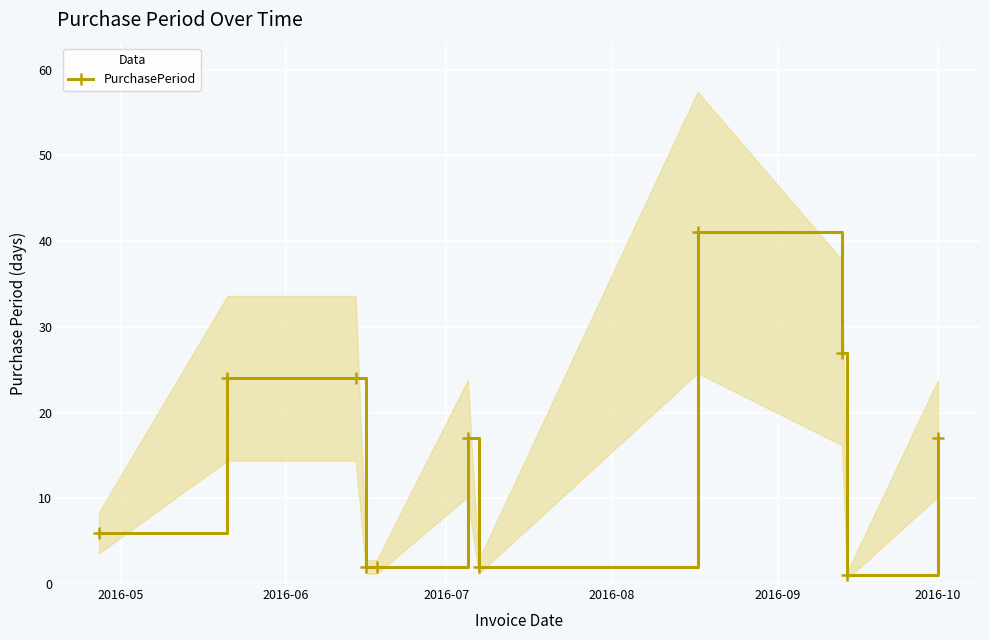

What is the value of the PurchasePeriod point at the 5th from the left?

2